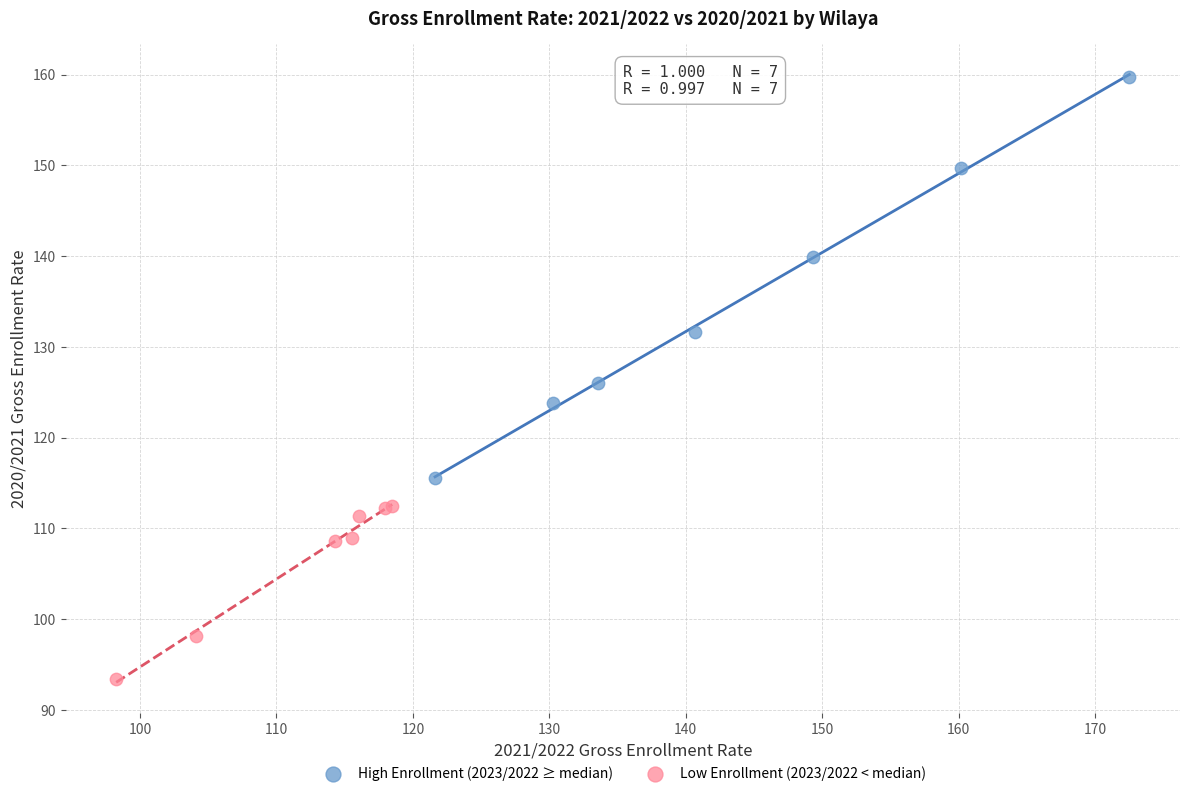

Which series contains the lowest Y value?

Low Enrollment (2023/2022 < median)